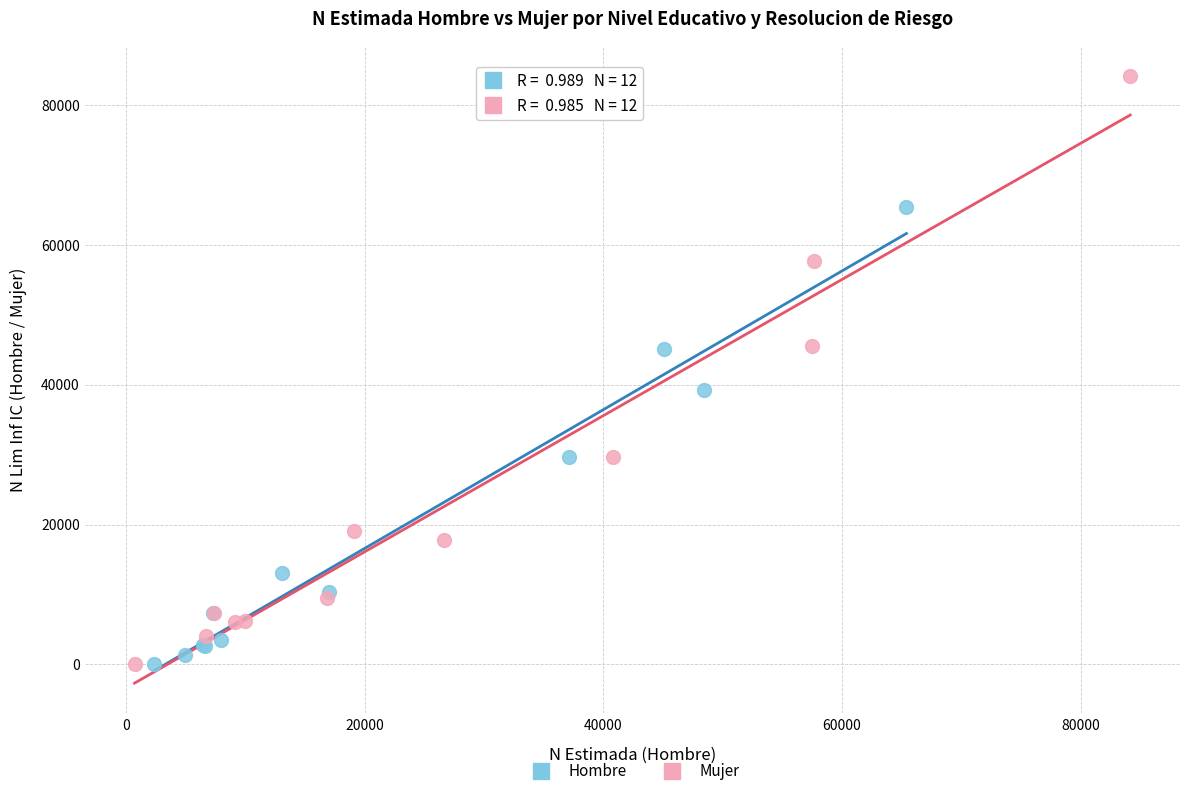

Which series has the widest spread of Y values?

Mujer